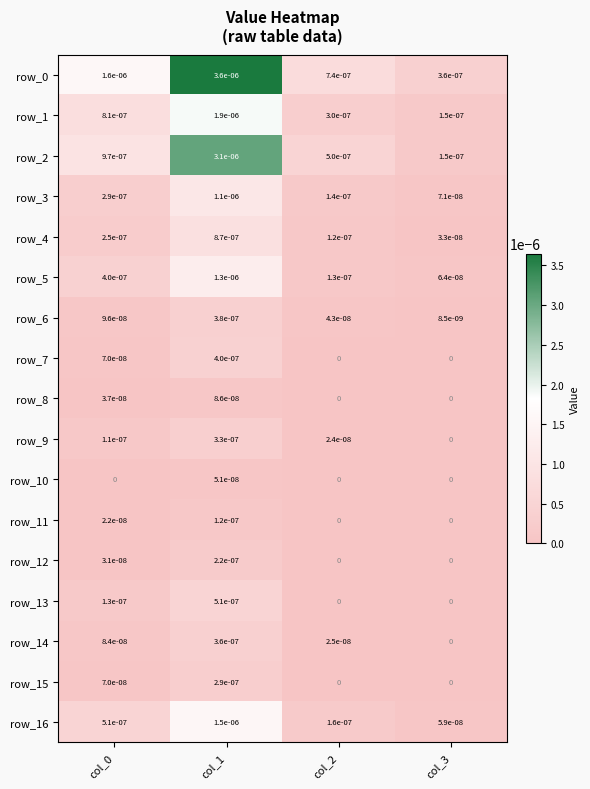

The value of row_3 at col_3 is 0.0. True or false?

True